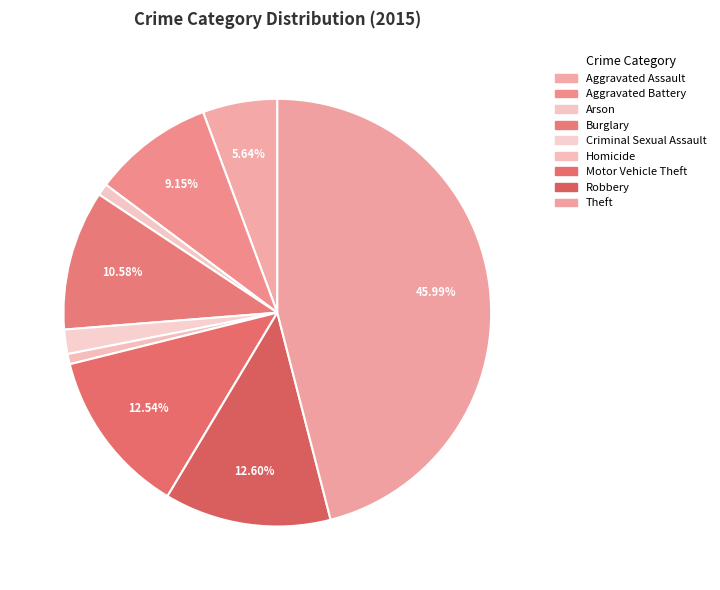

What is the smallest slice in the pie chart?

Homicide